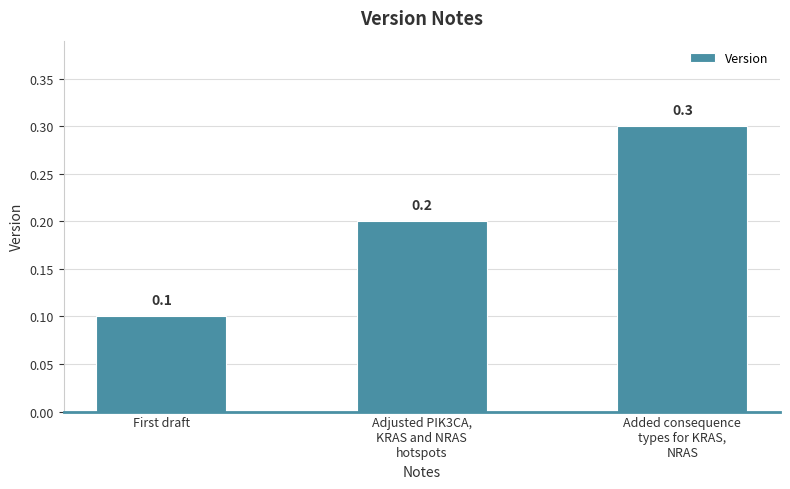

What is the value of the 1st bar from the left?

0.1